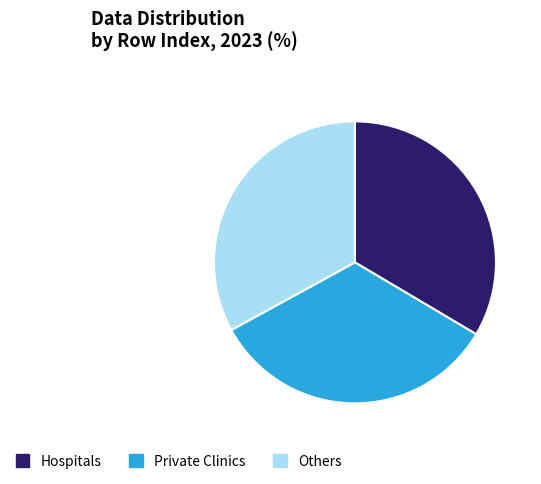

Which has a higher value, Others or Private Clinics?

Private Clinics